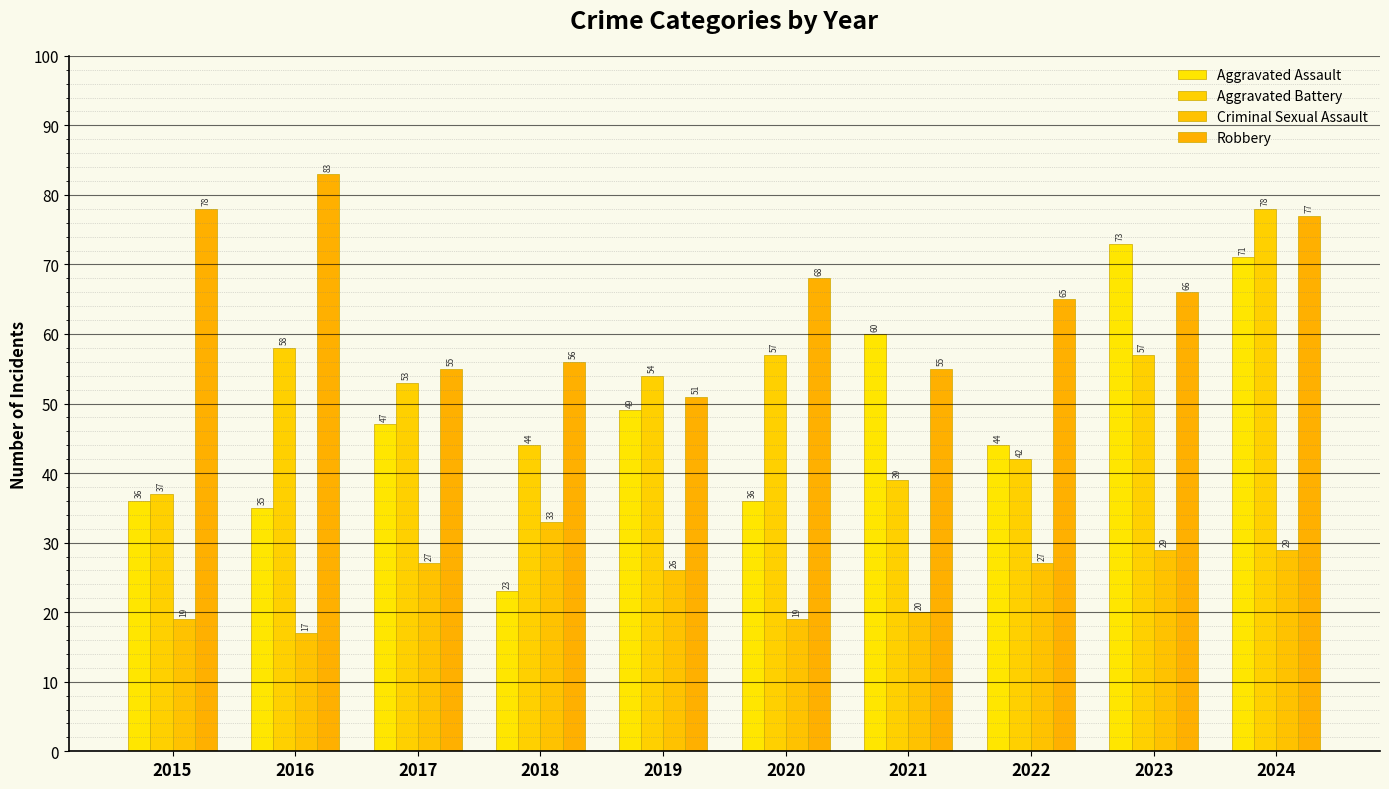

Reading right to left, transcribe all the data shown in this chart.

Aggravated Assault: 71	73	44	60	36	49	23	47	35	36
Aggravated Battery: 78	57	42	39	57	54	44	53	58	37
Criminal Sexual Assault: 29	29	27	20	19	26	33	27	17	19
Robbery: 77	66	65	55	68	51	56	55	83	78